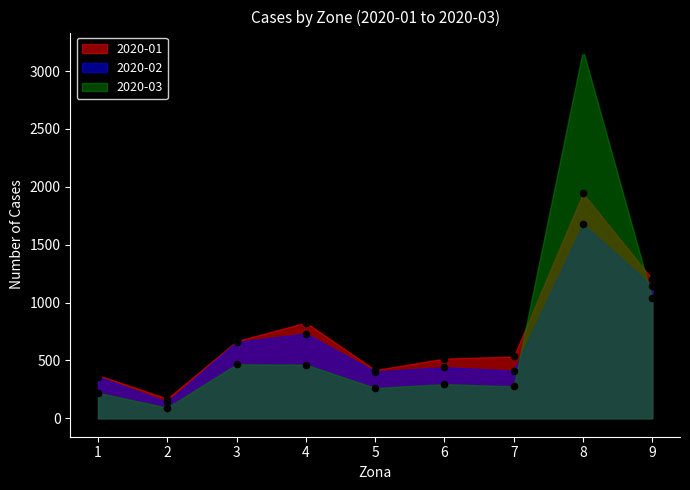

Is the value of 2020-02 at 6 greater than the value of 2020-03 at 3?

No